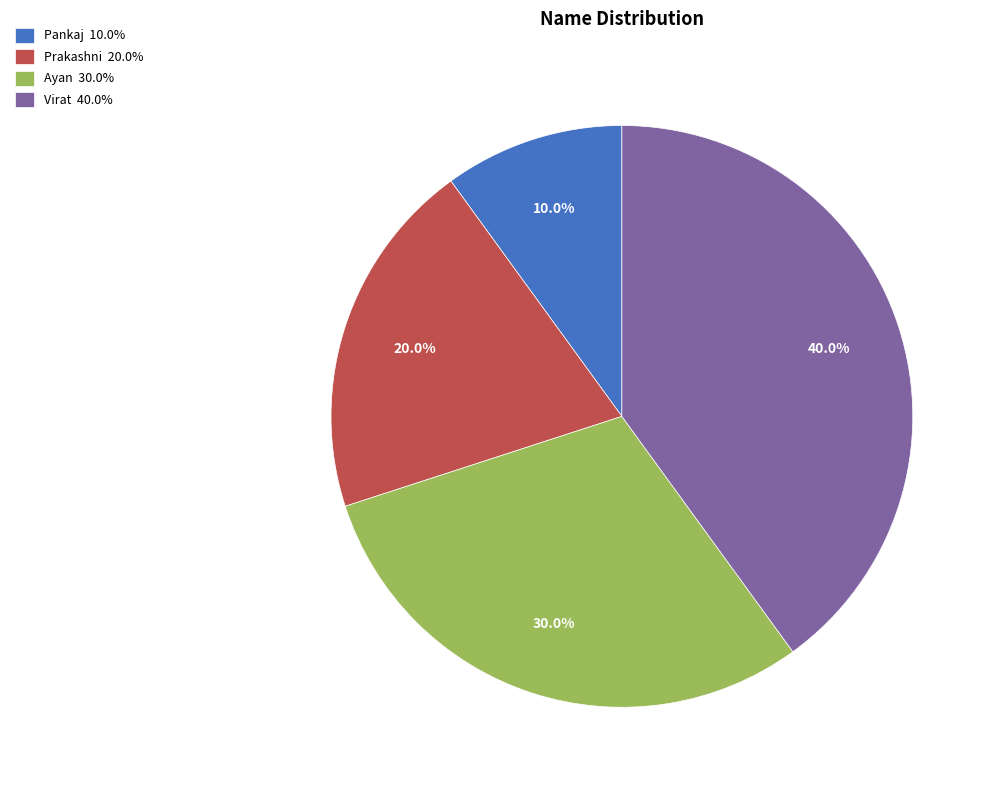

Rank the categories by value from highest to lowest.

Virat, Ayan, Prakashni, Pankaj